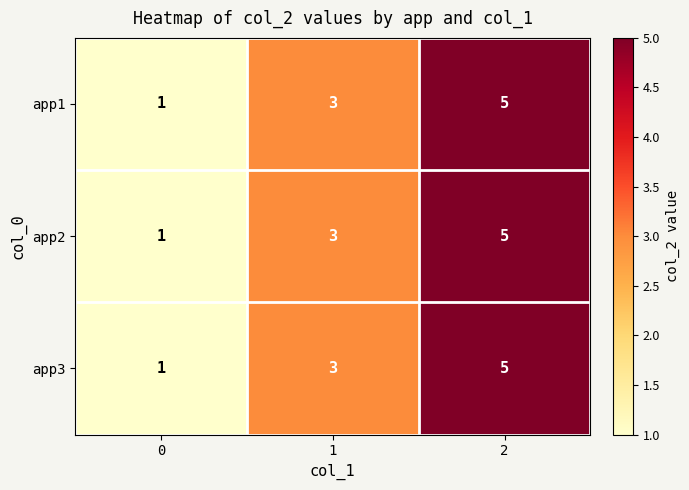

What is the total value across all series at 1?

9